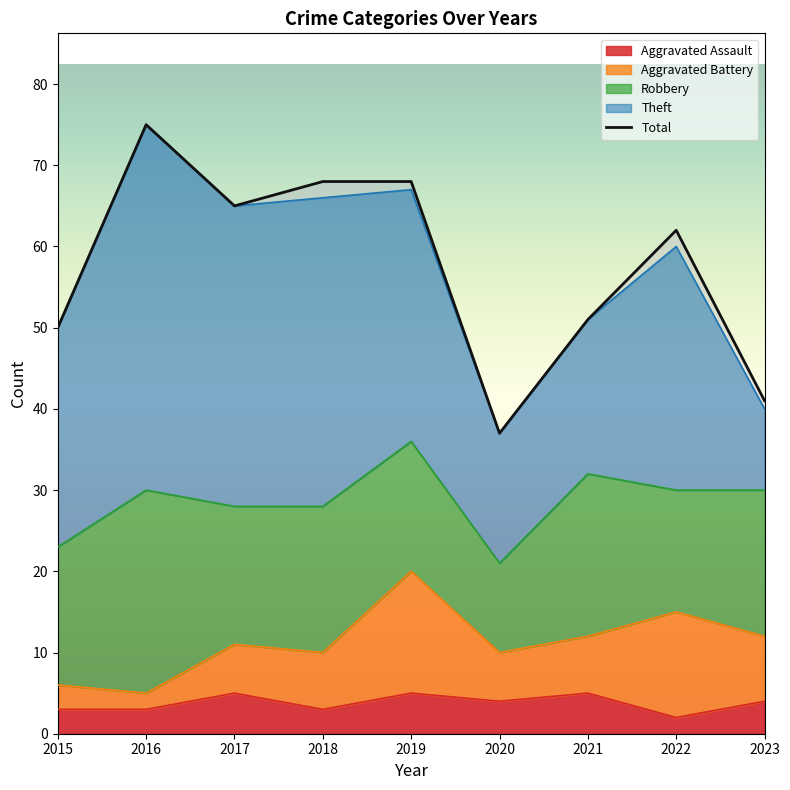

Reading right to left, extract all data points from this chart.

Aggravated Assault: 2023=4	2022=2	2021=5	2020=4	2019=5	2018=3	2017=5	2016=3	2015=3
Aggravated Battery: 2023=8	2022=13	2021=7	2020=6	2019=15	2018=7	2017=6	2016=2	2015=3
Robbery: 2023=18	2022=15	2021=20	2020=11	2019=16	2018=18	2017=17	2016=25	2015=17
Theft: 2023=10	2022=30	2021=19	2020=16	2019=31	2018=38	2017=37	2016=45	2015=27
Total: 2023=41	2022=62	2021=51	2020=37	2019=68	2018=68	2017=65	2016=75	2015=50